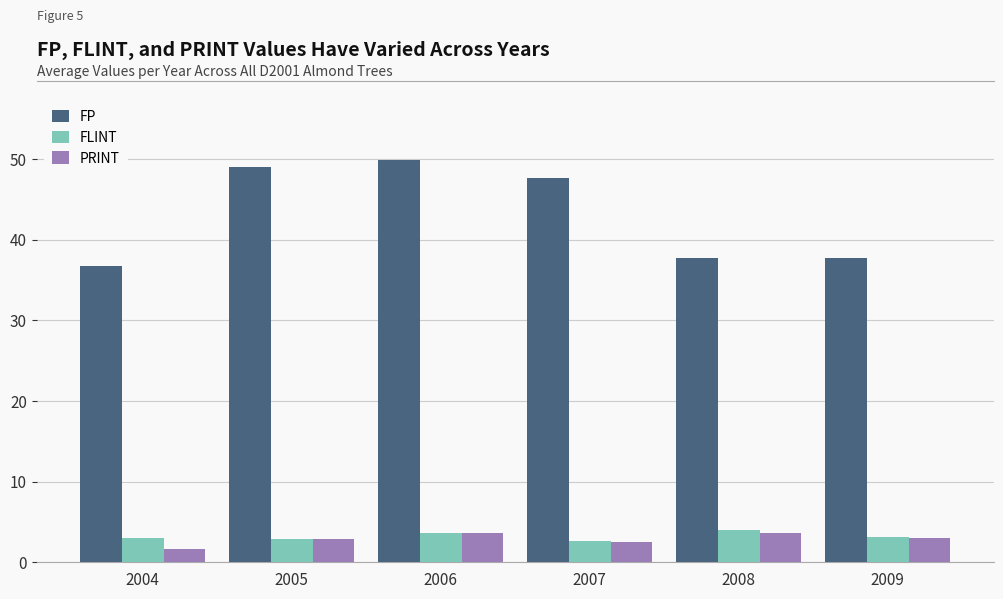

The FP series shows 32.1 at 2007. True or false?

False